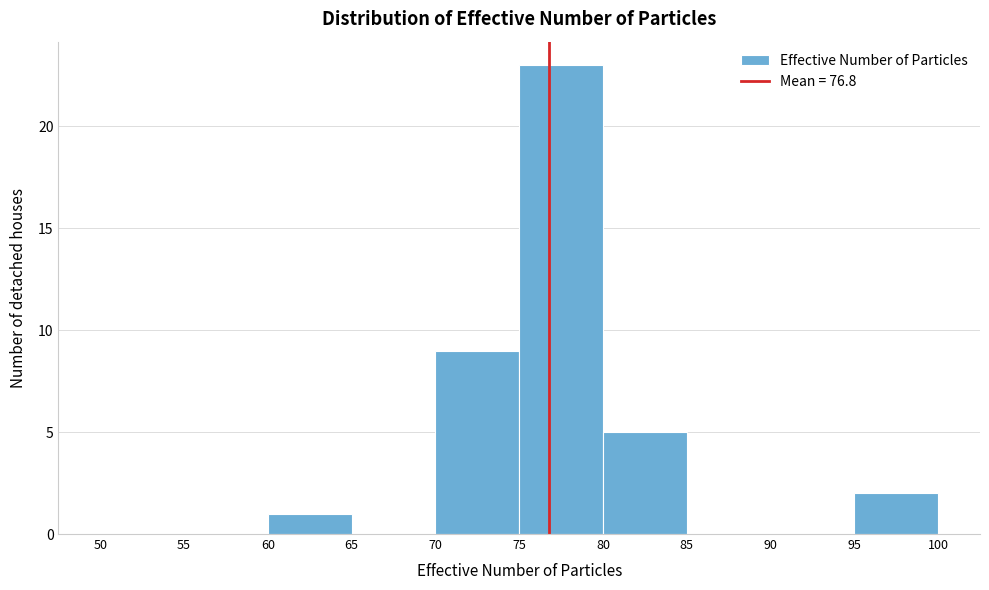

How tall is the bar that spans 70 to 75 on the x-axis? The values are not printed on the chart, so give them approximately, as read against the axis.

9